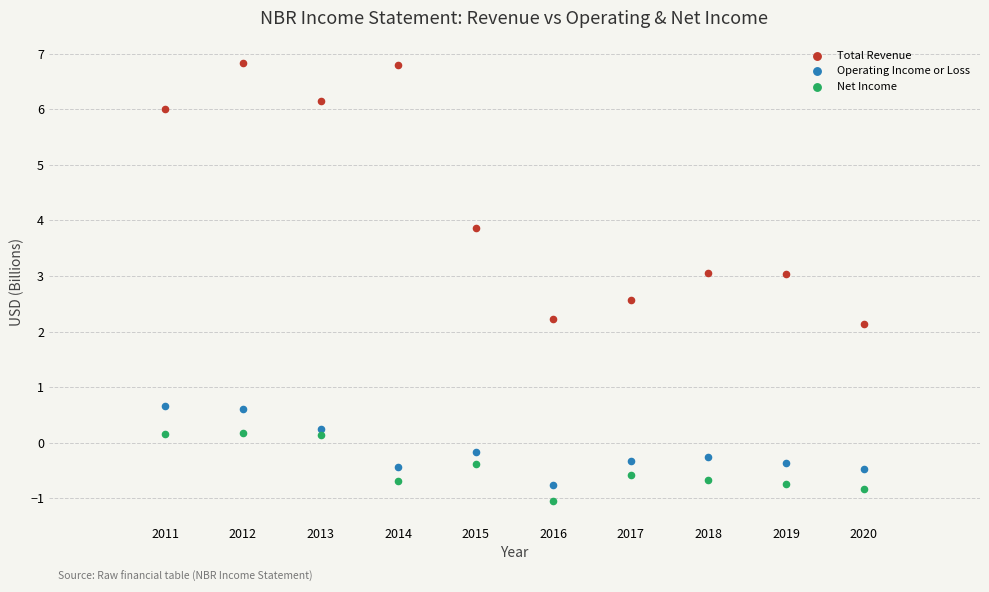

Across all data points, what is the range of X values (max minus min)?

9.0